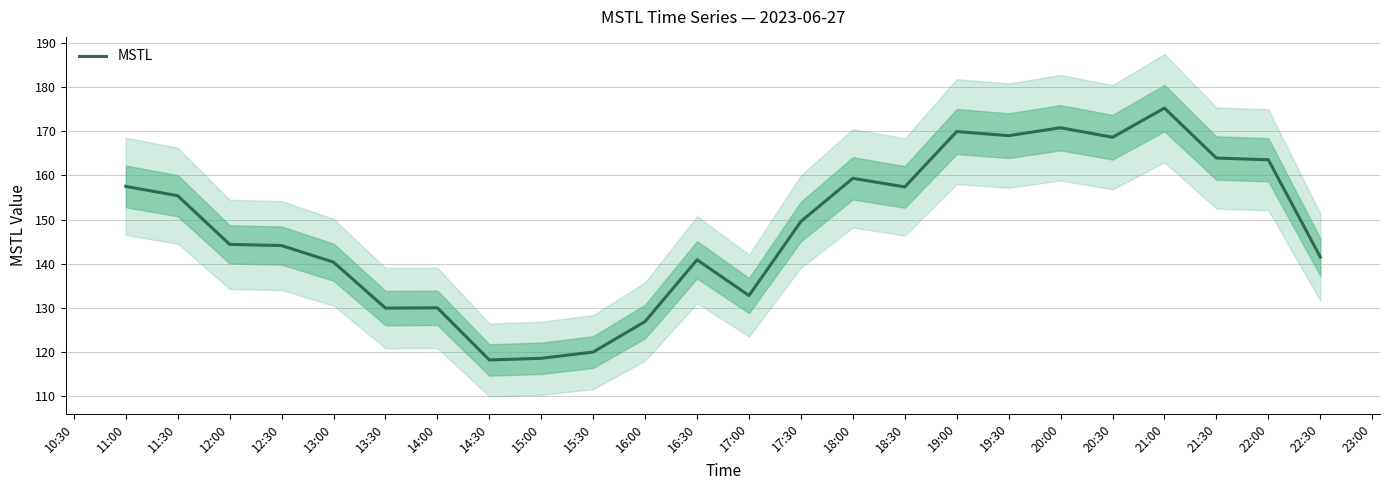

Which category has the highest value in the MSTL series?

21:00